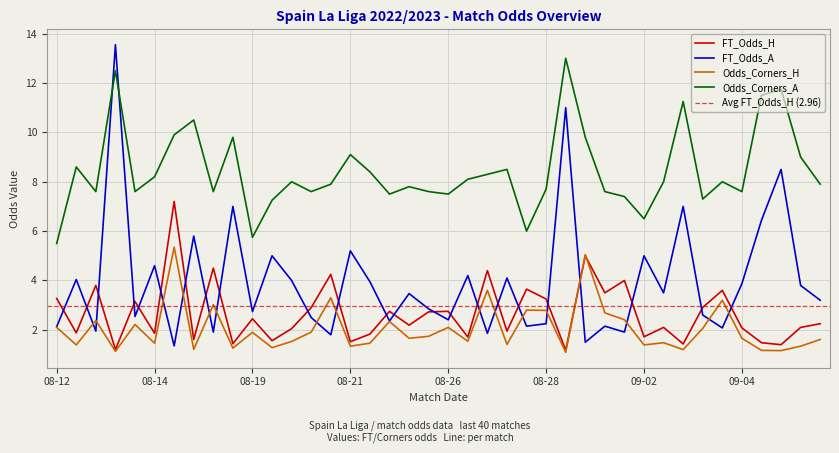

Which series has the widest spread of values?

FT_Odds_A